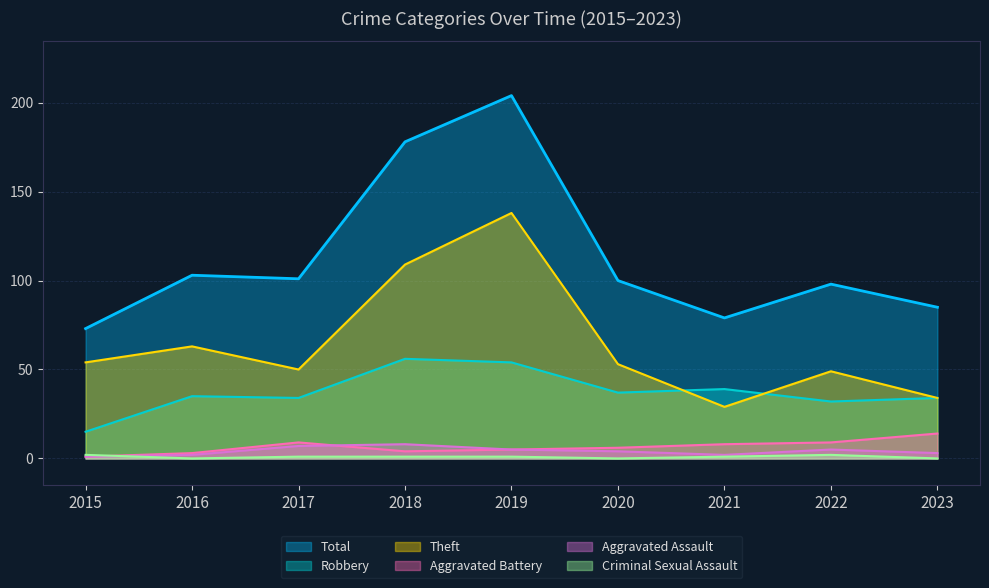

What is the total value across all series at 2022?

195